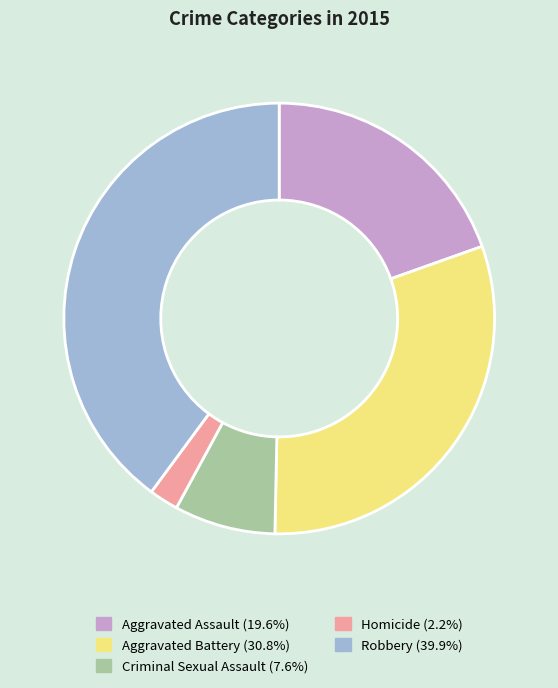

Between Homicide and Aggravated Assault, which is larger?

Aggravated Assault